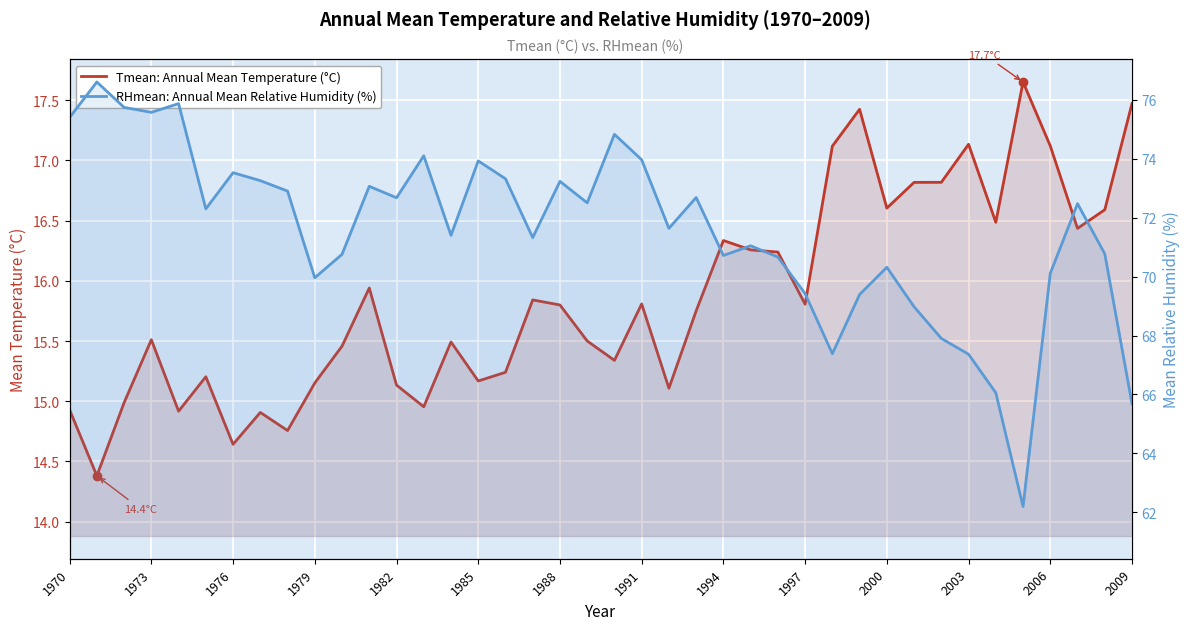

List the series in order of their peak value, lowest first.

Tmean: Annual Mean Temperature (°C), RHmean: Annual Mean Relative Humidity (%)